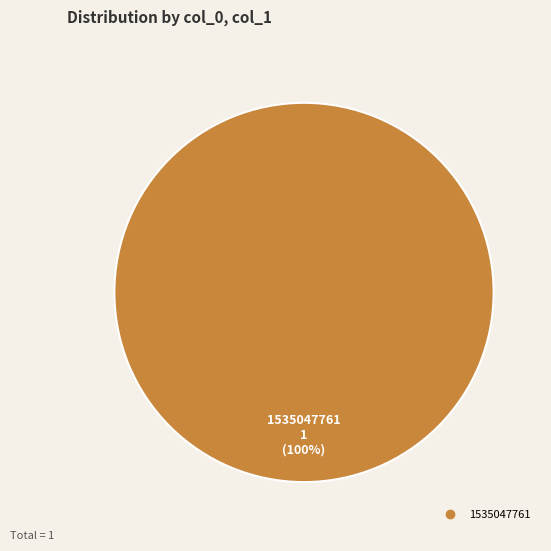

How many slices are in this pie chart?

1